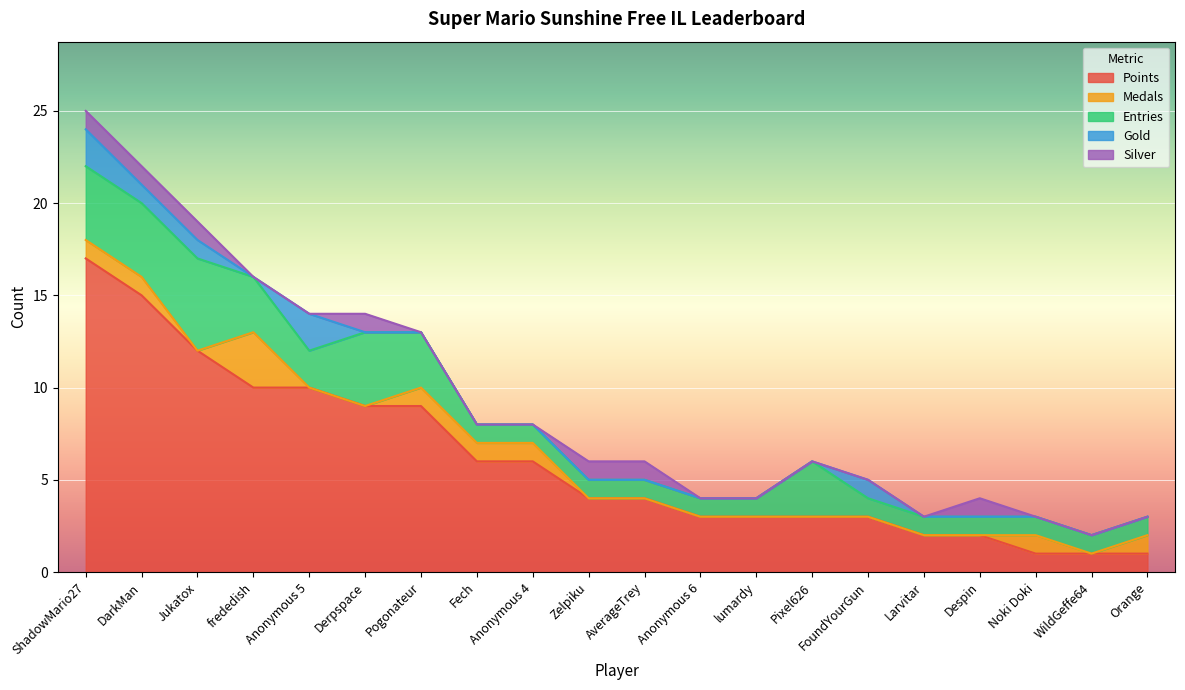

What is the sum of the Entries values at lumardy and AverageTrey?

2